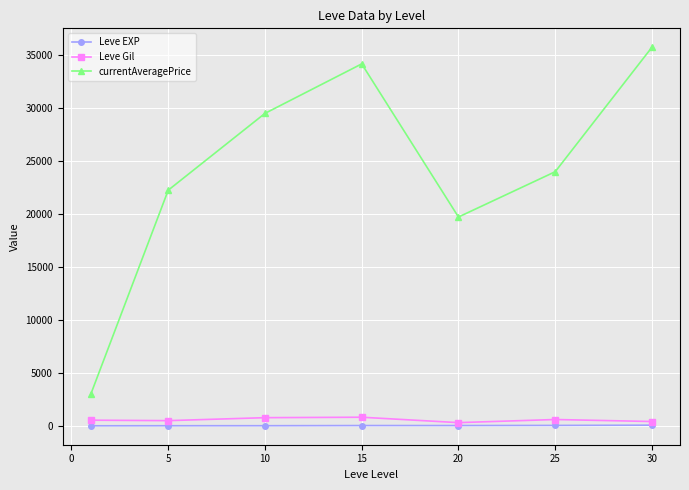

True or false: currentAveragePrice and Leve EXP intersect in this chart.

False